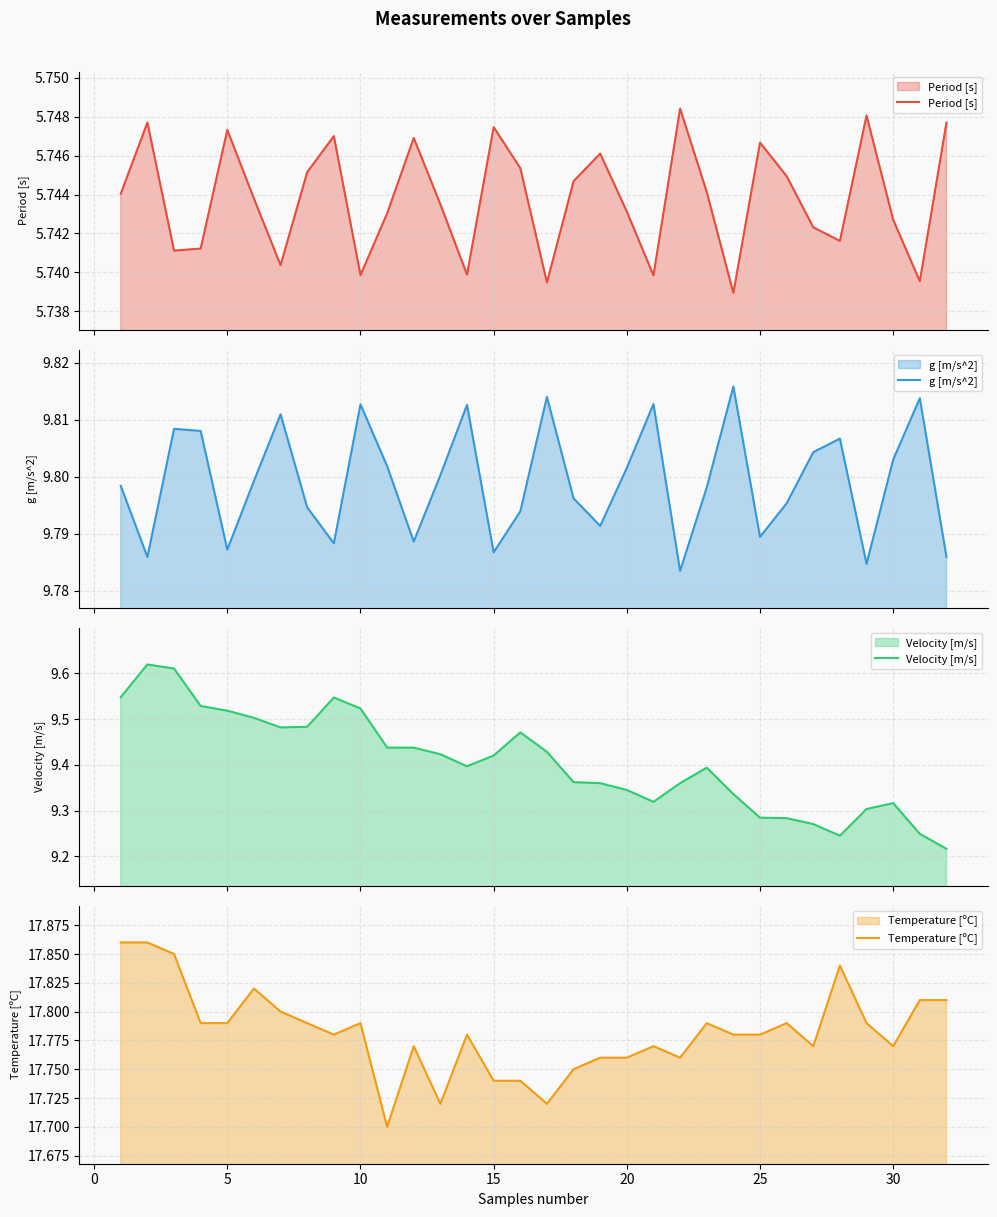

Read the Period [s] value at 30.

5.7